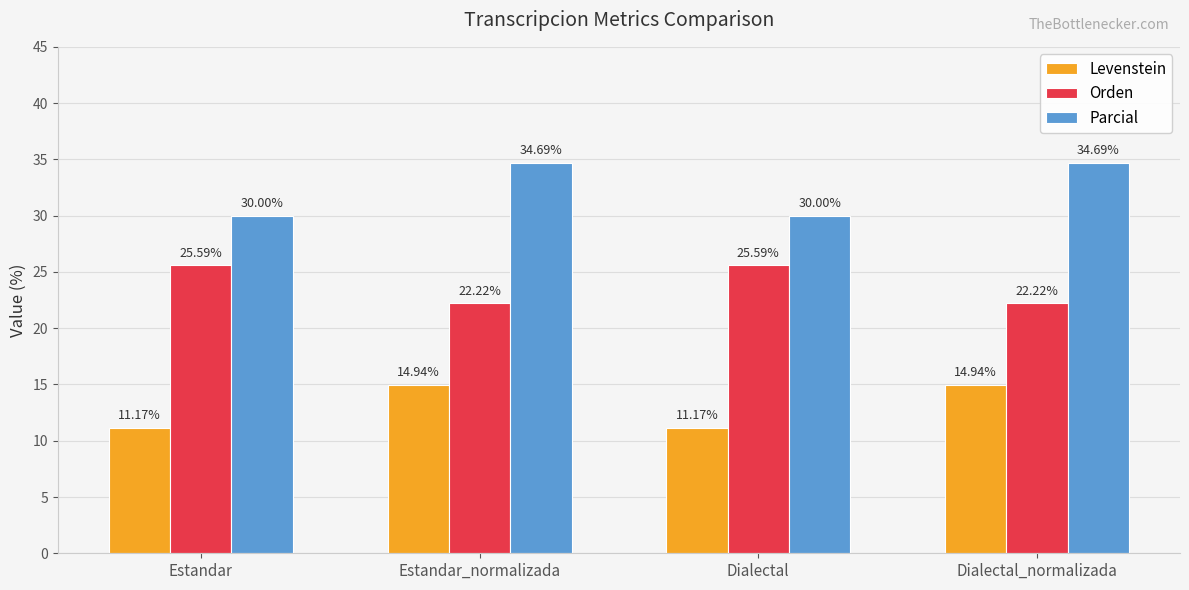

How many bars are there in total?

12